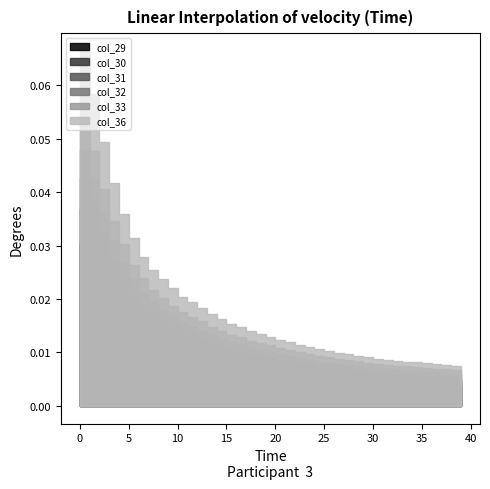

True or false: col_32 and col_36 intersect in this chart.

False